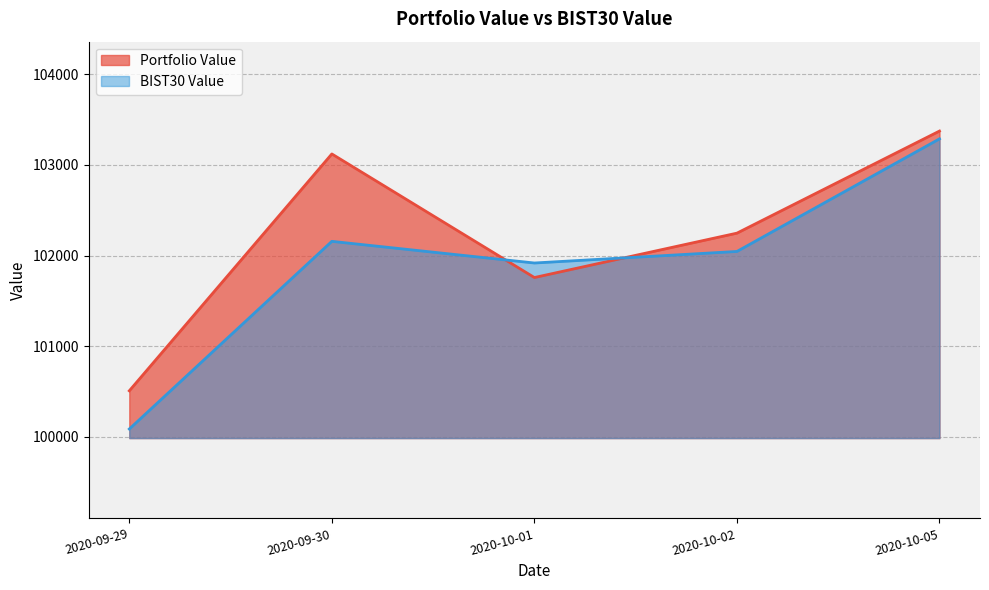

Is it true that Portfolio Value equals 143242.8 at 2020-10-02?

False